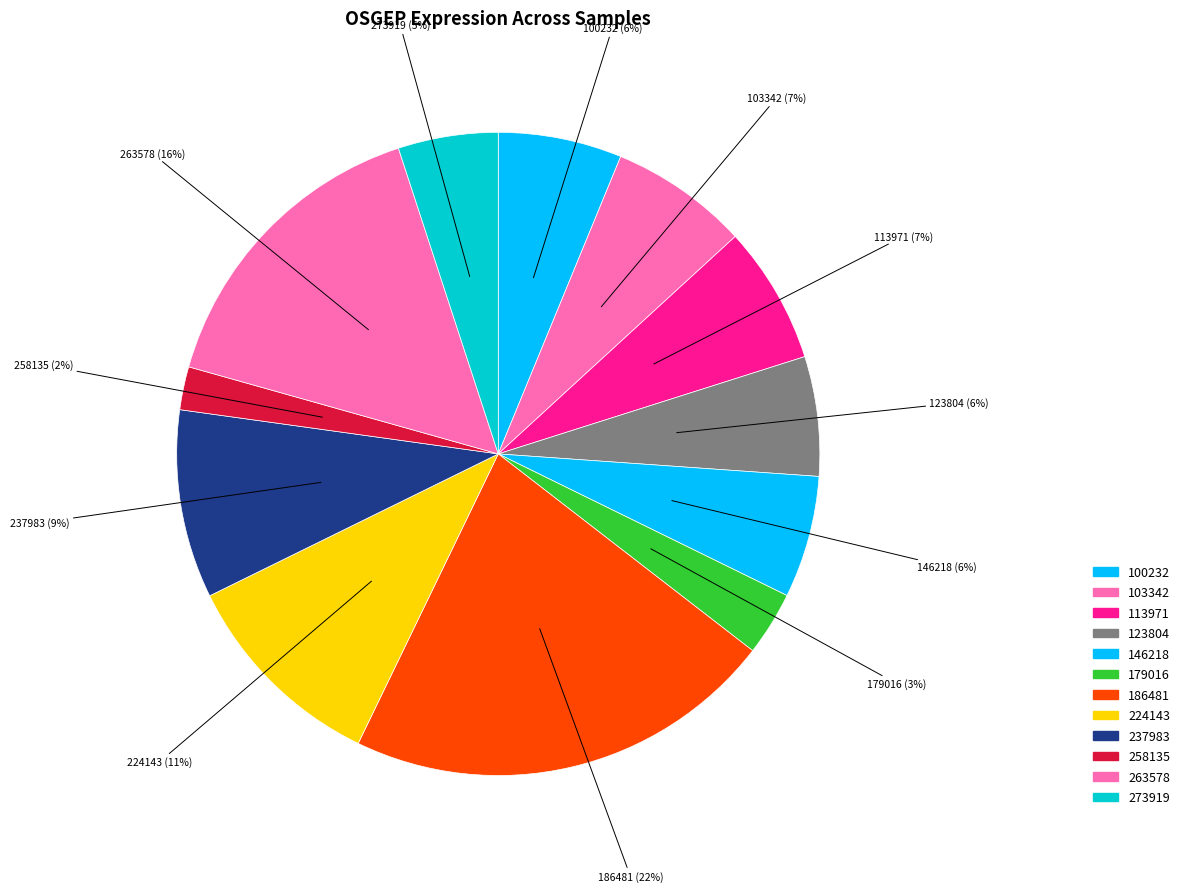

How many segments does this pie chart have?

12